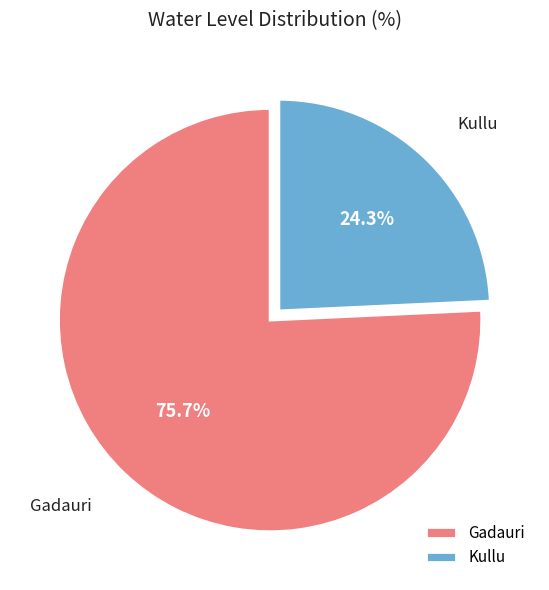

To the nearest percent, what is the difference between the largest and smallest slice percentages?

51%